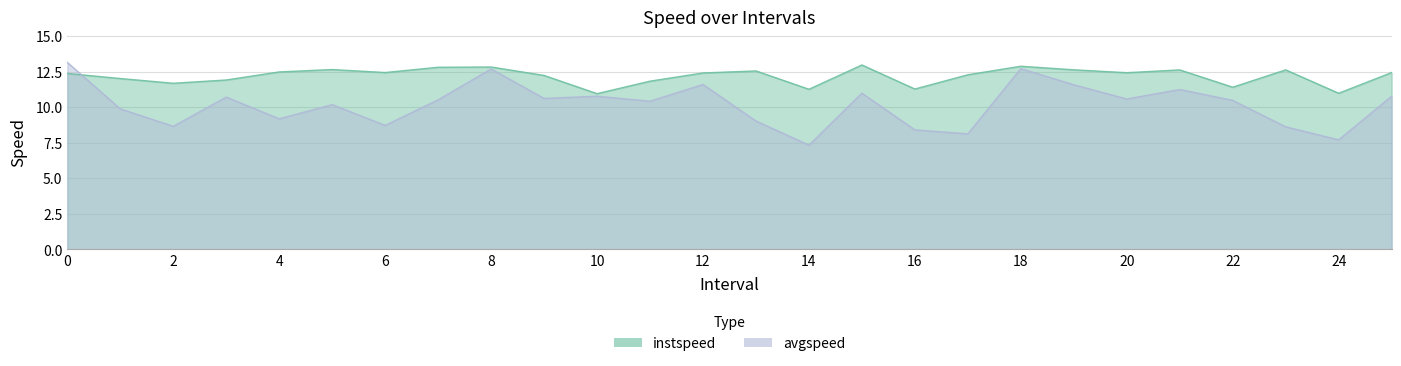

List the series in order of their overall mean, lowest first.

avgspeed, instspeed